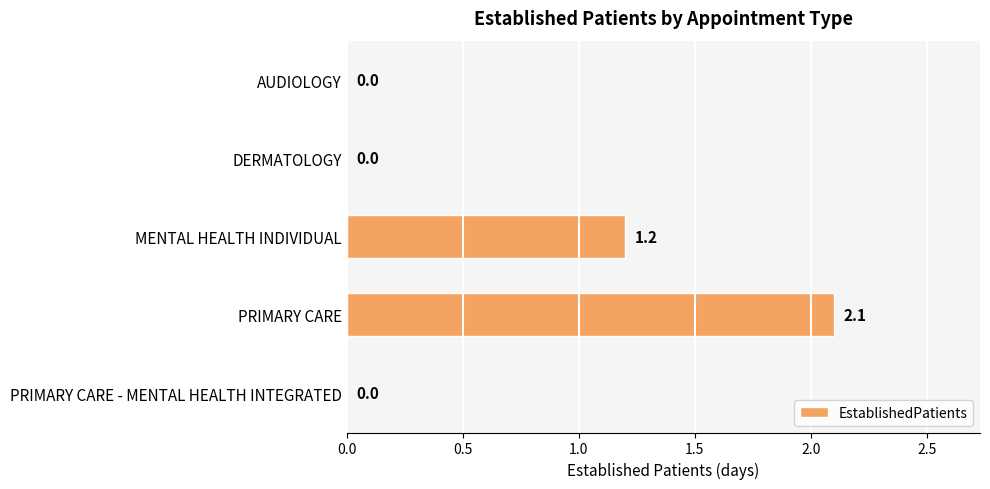

Reading bottom to top, what are all the values shown in this chart?

PRIMARY CARE - MENTAL HEALTH INTEGRATED=0.0	PRIMARY CARE=2.1	MENTAL HEALTH INDIVIDUAL=1.2	DERMATOLOGY=0.0	AUDIOLOGY=0.0